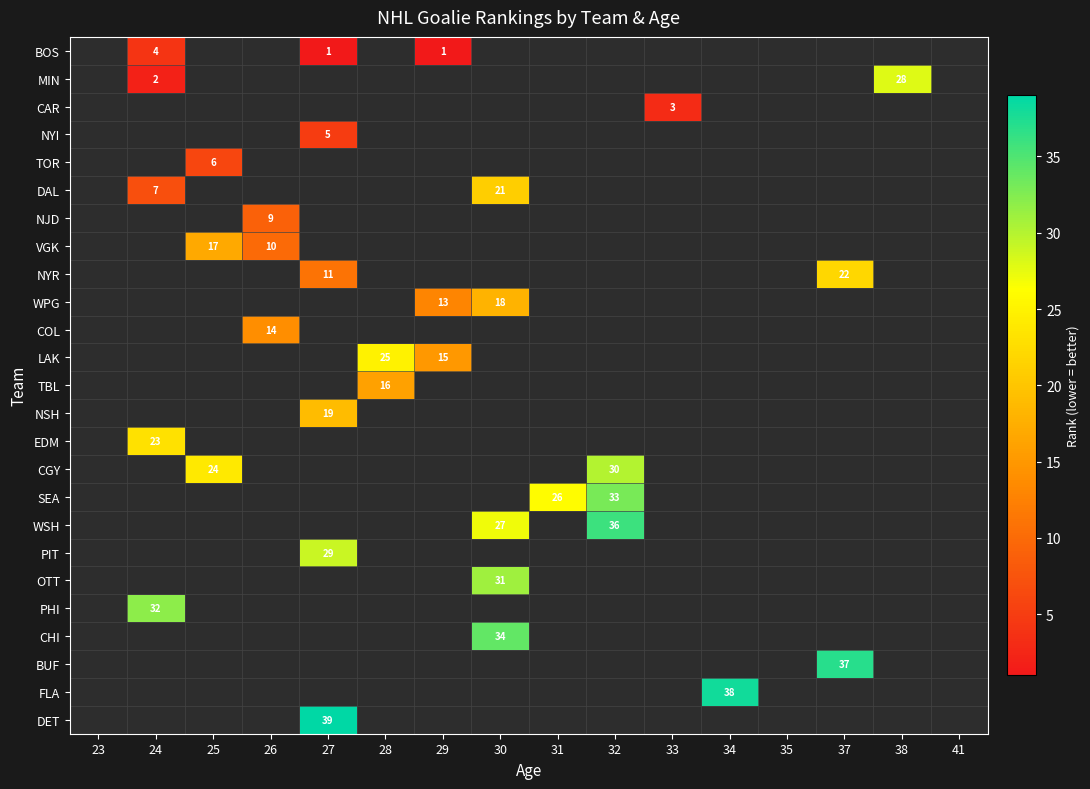

The value of PIT at 27 is 39. True or false?

False